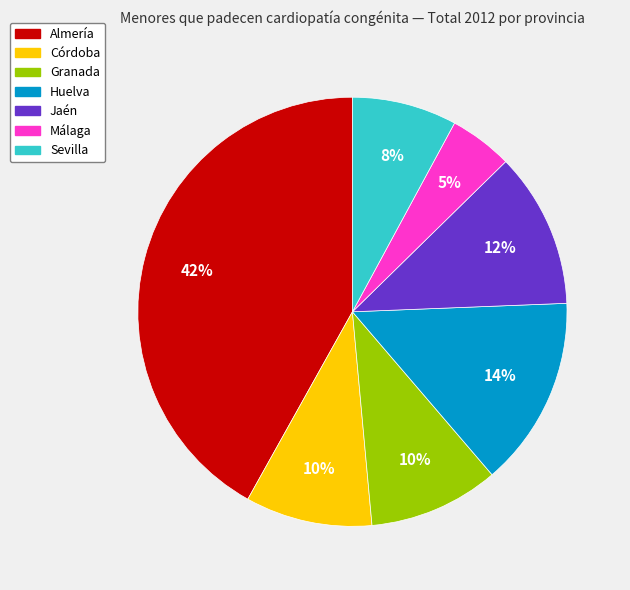

Is there any slice that represents more than half of the pie?

No